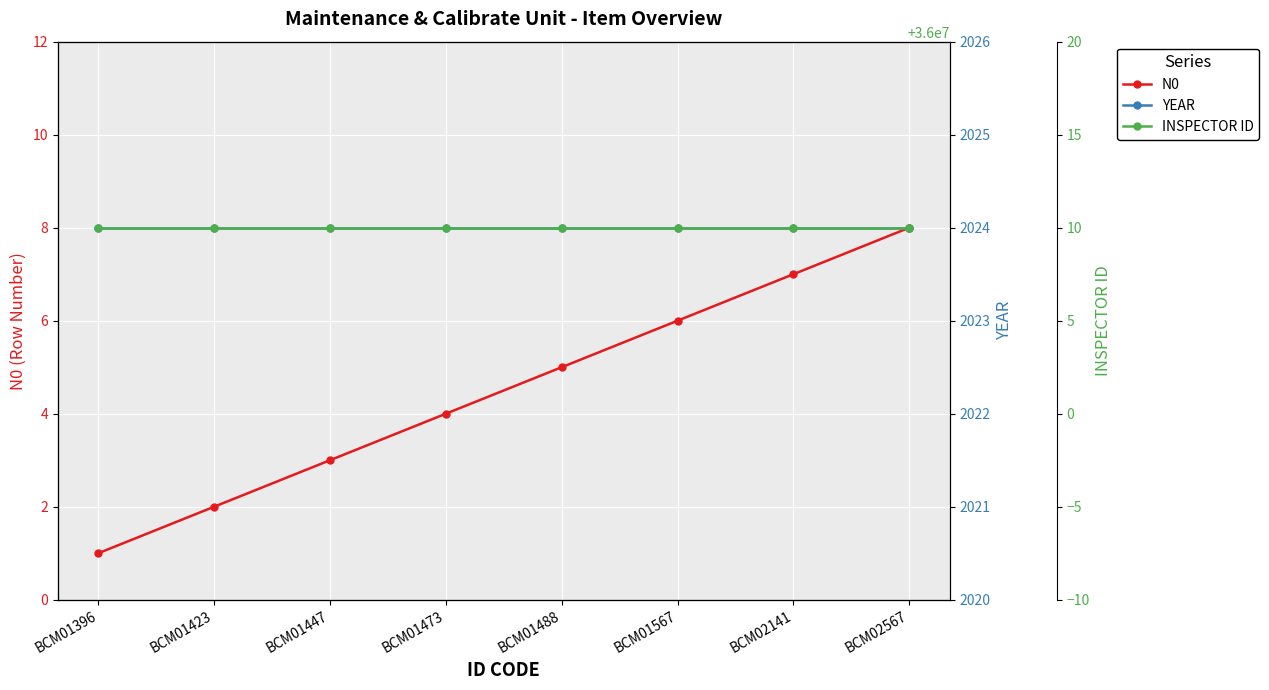

Reading left to right, transcribe all the data shown in this chart.

N0: 1	2	3	4	5	6	7	8
YEAR: 2024	2024	2024	2024	2024	2024	2024	2024
INSPECTOR ID: 36000010	36000010	36000010	36000010	36000010	36000010	36000010	36000010